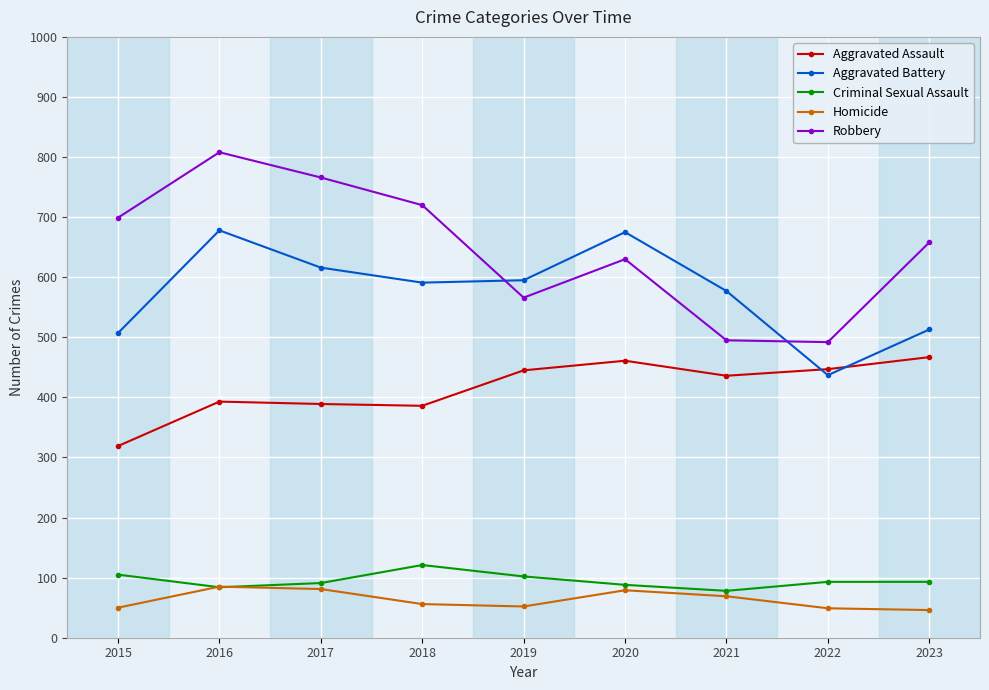

True or false: Robbery and Aggravated Assault cross at least once.

False